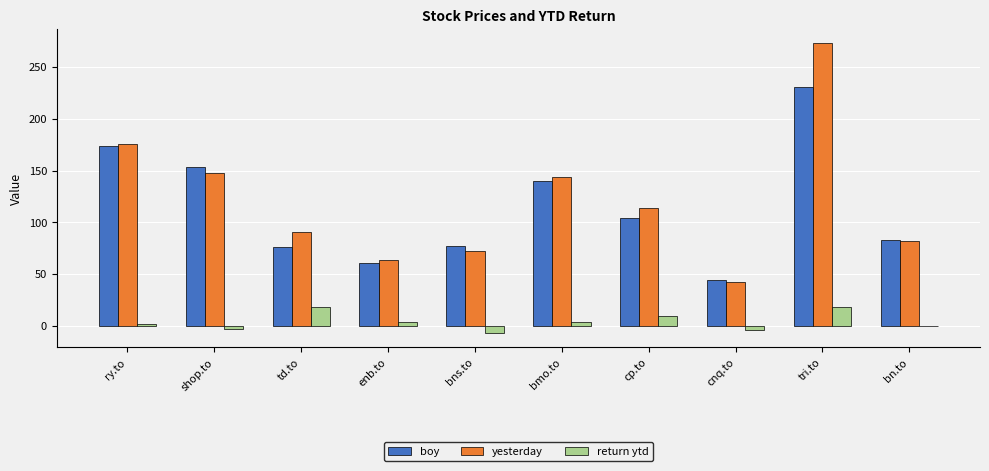

How many groups of bars are there?

10